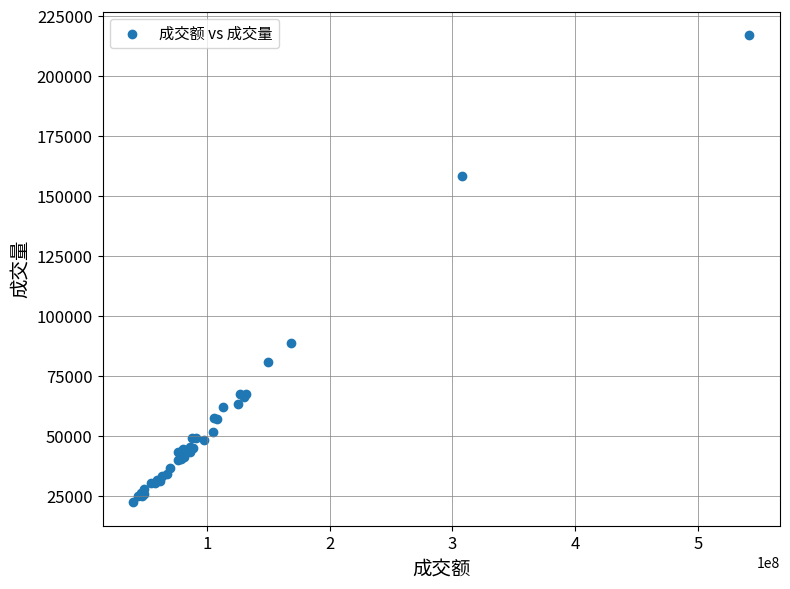

What Y value in the scatter plot is closest to 119639?

88810